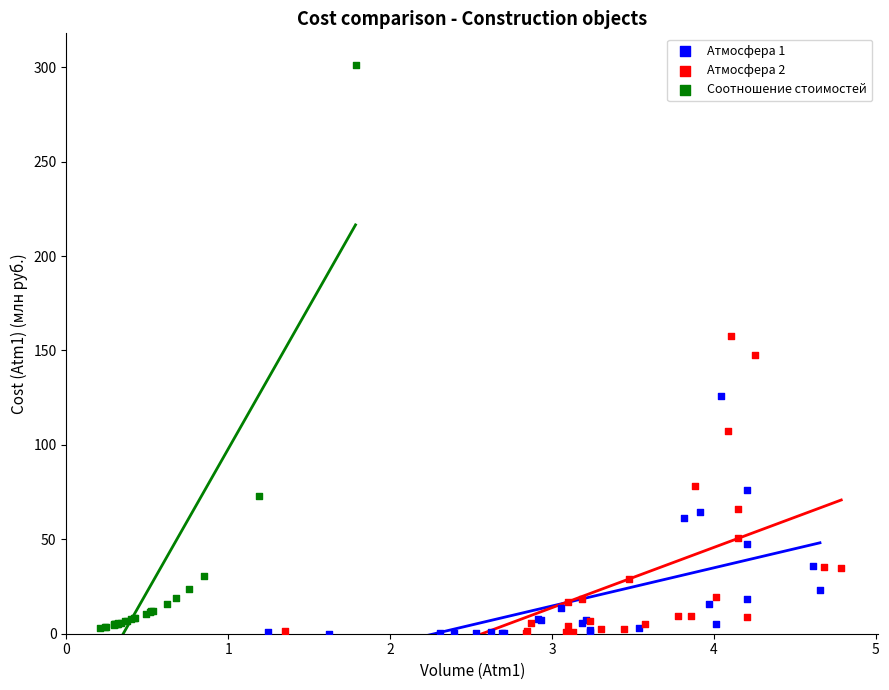

Which series contains the highest Y value?

Соотношение стоимостей